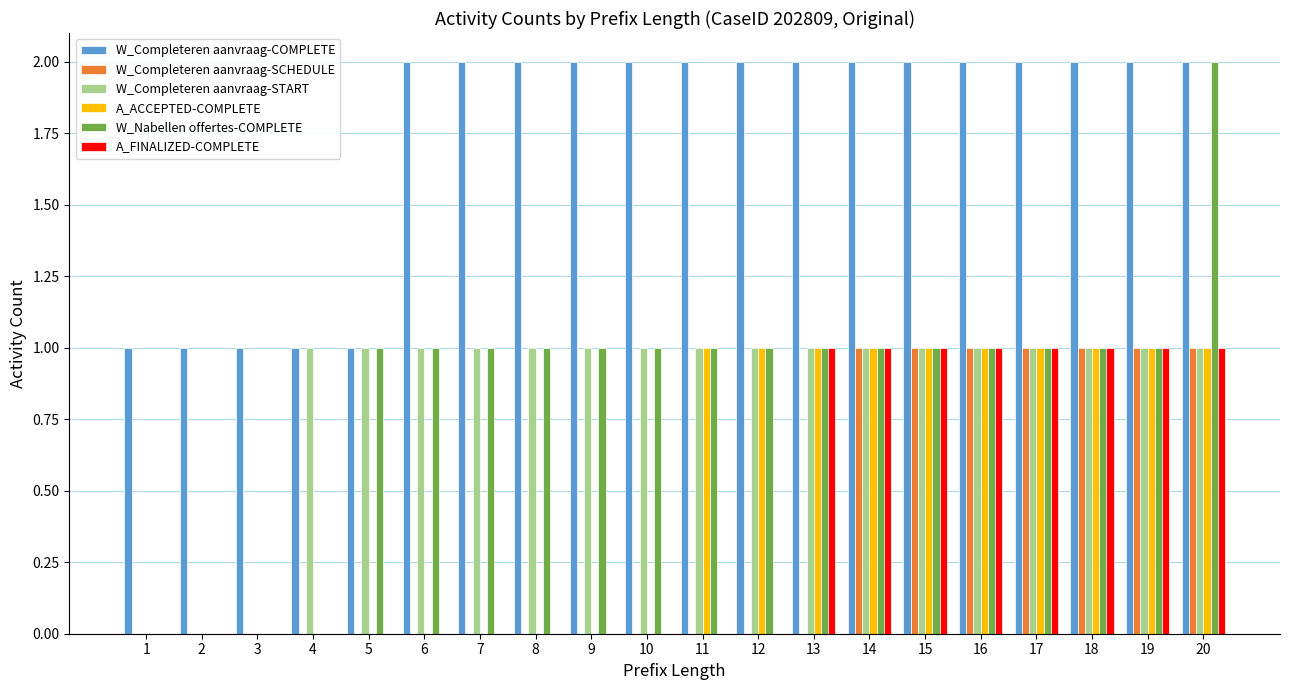

Which series has the largest range (max minus min)?

W_Nabellen offertes-COMPLETE